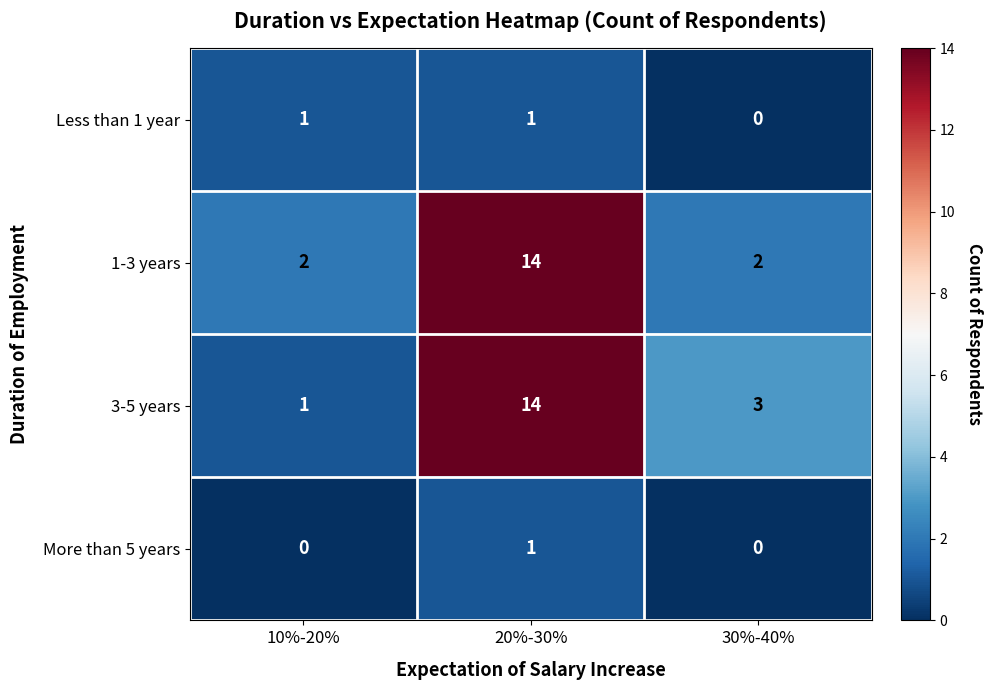

How many data points does each series have?

3